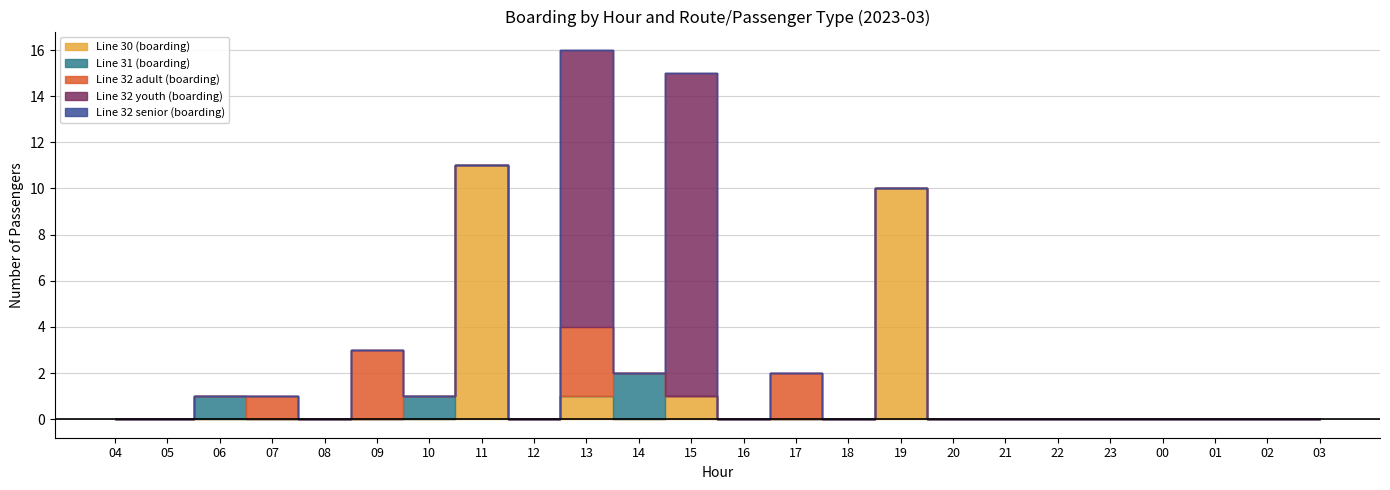

True or false: Line 32 adult (boarding) and Line 32 senior (boarding) intersect in this chart.

False